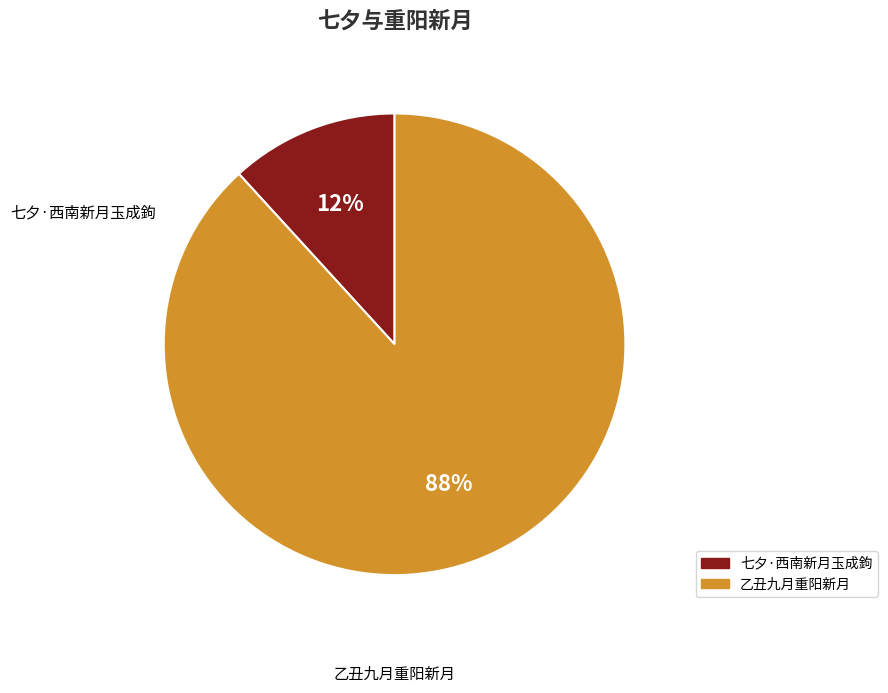

To the nearest percent, what is the difference between the largest and smallest slice percentages?

76%